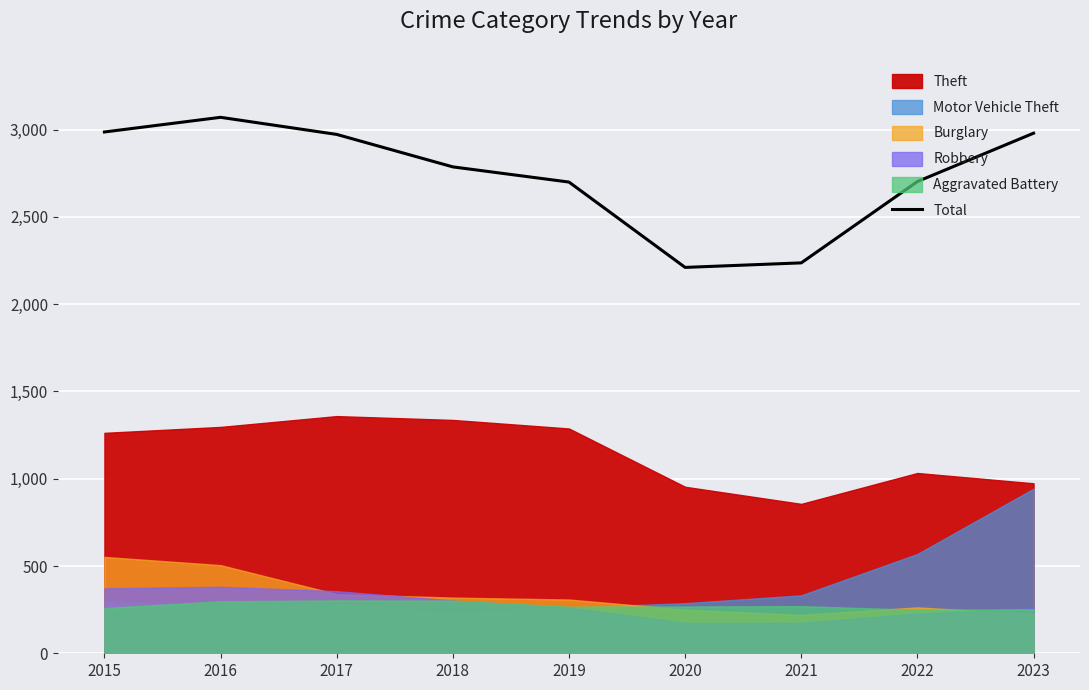

Which label corresponds to the largest value in the chart?

2016